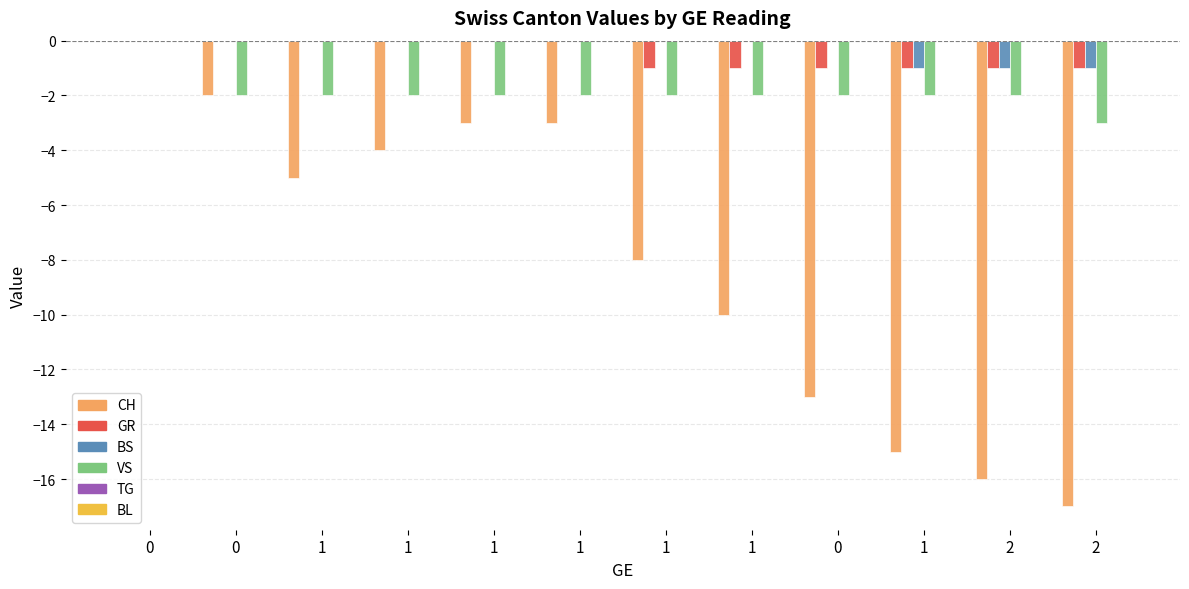

Does the chart contain stacked bars?

No